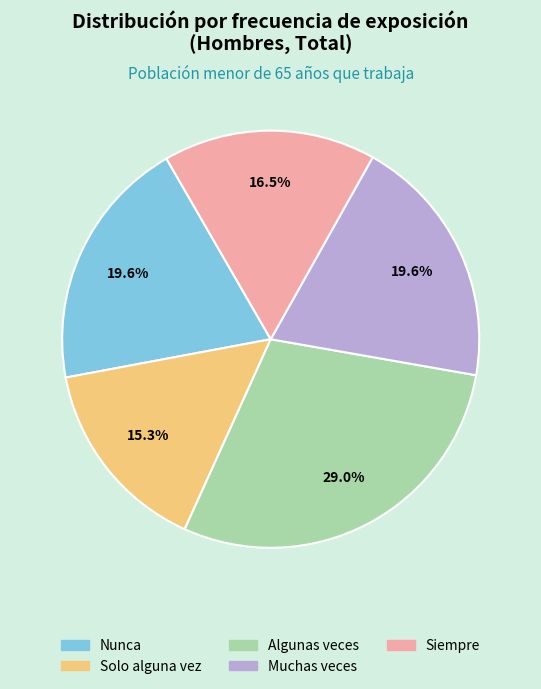

How much of the chart is everything except Muchas veces?

80.4%